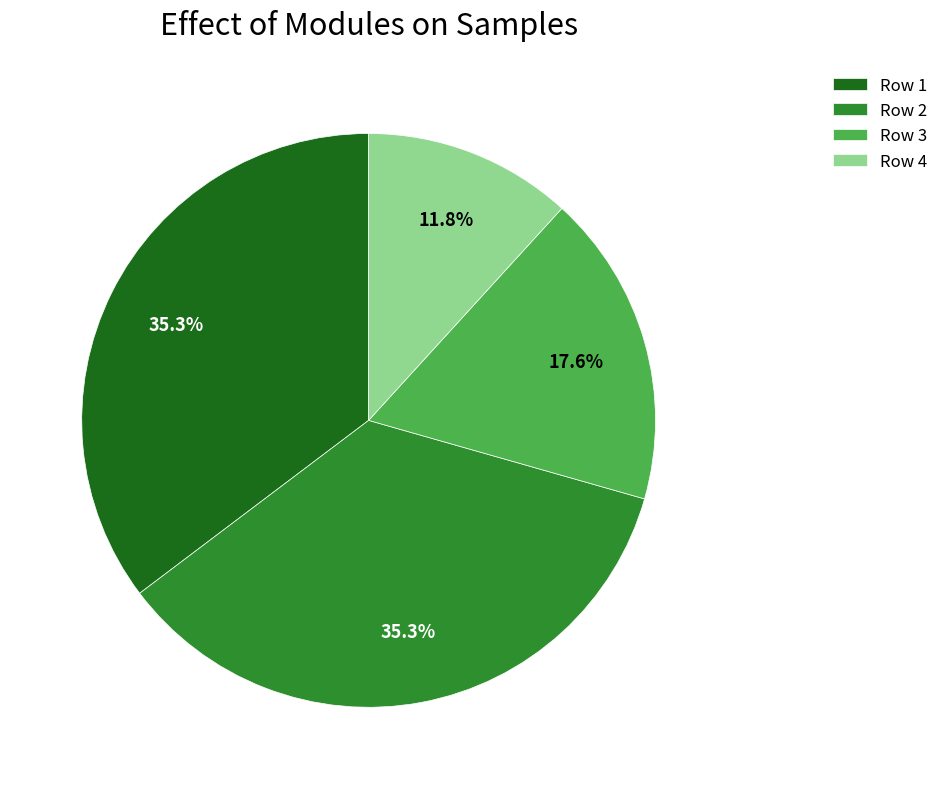

To the nearest percent, what is the average slice percentage?

25%